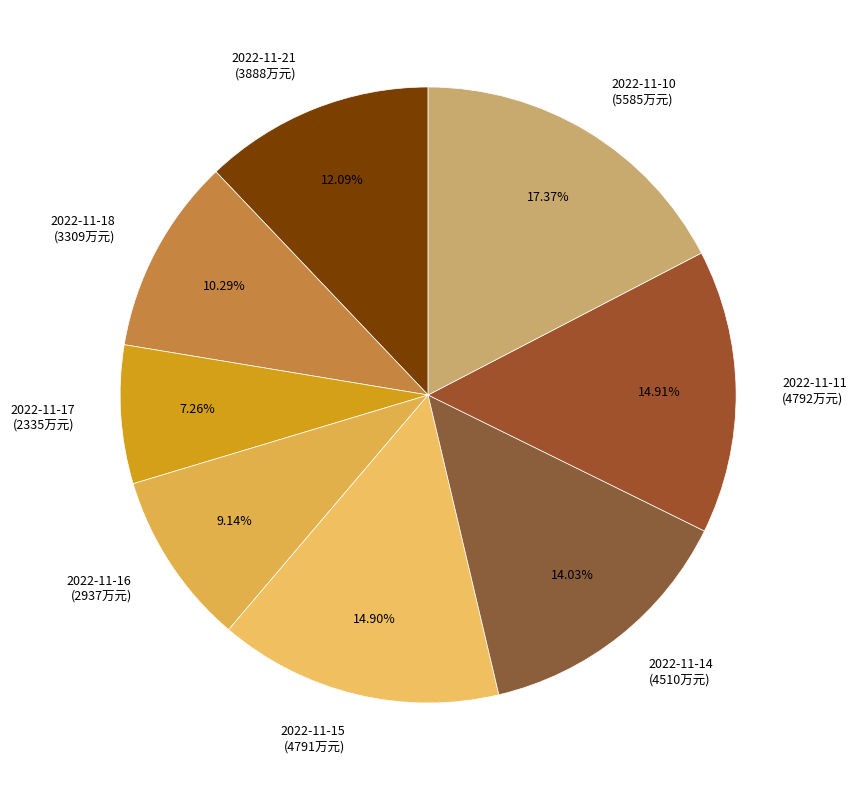

Which slice is the smallest?

2022-11-17